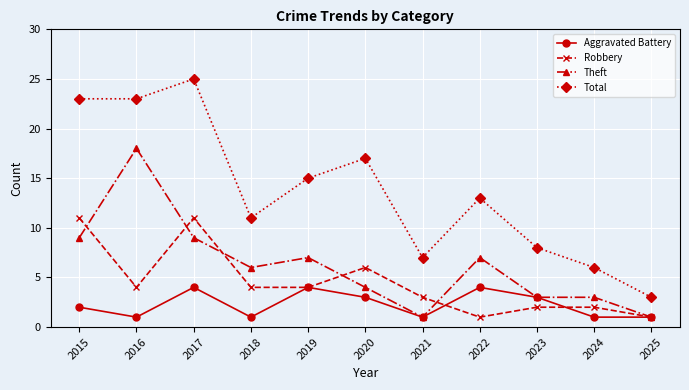

Rank the series by their average value, from lowest to highest.

Aggravated Battery, Robbery, Theft, Total